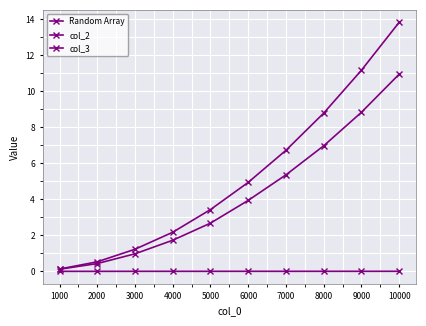

Read the Random Array value at 10000.

11.0